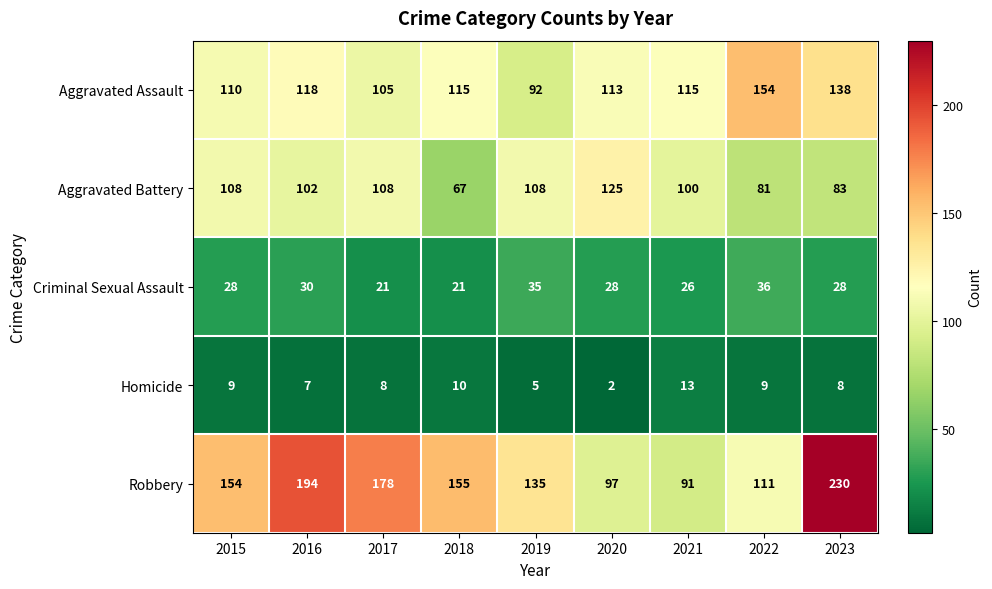

Where is Homicide nearest to the value 7?

2016